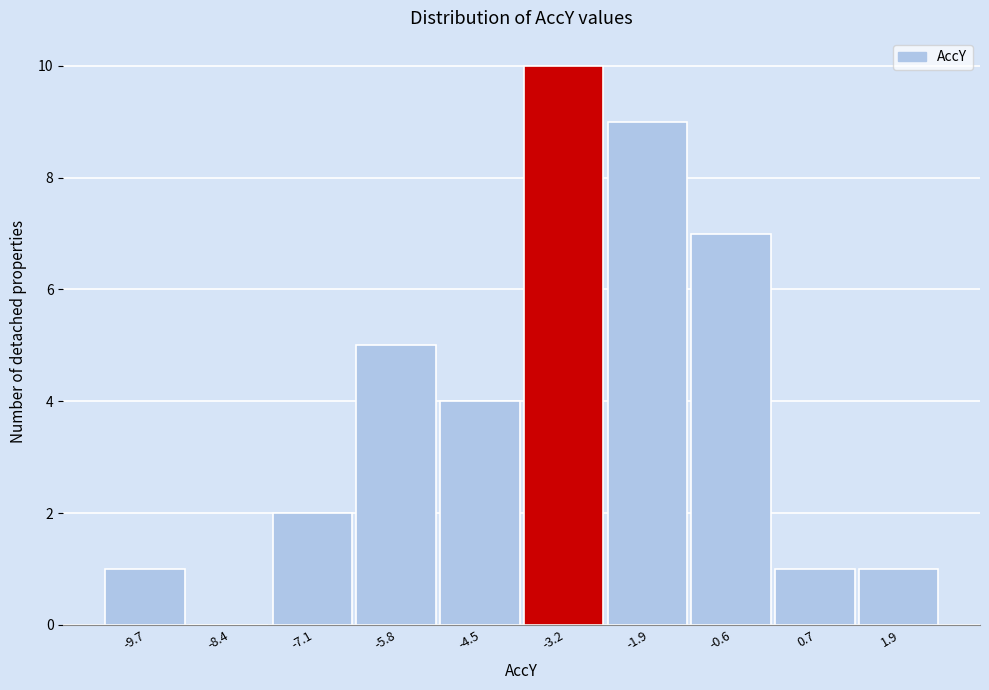

Reading right to left, what are all the values shown in this chart?

1.9=1	0.7=1	-0.6=7	-1.9=9	-3.2=10	-4.5=4	-5.8=5	-7.1=2	-8.4=0	-9.7=1